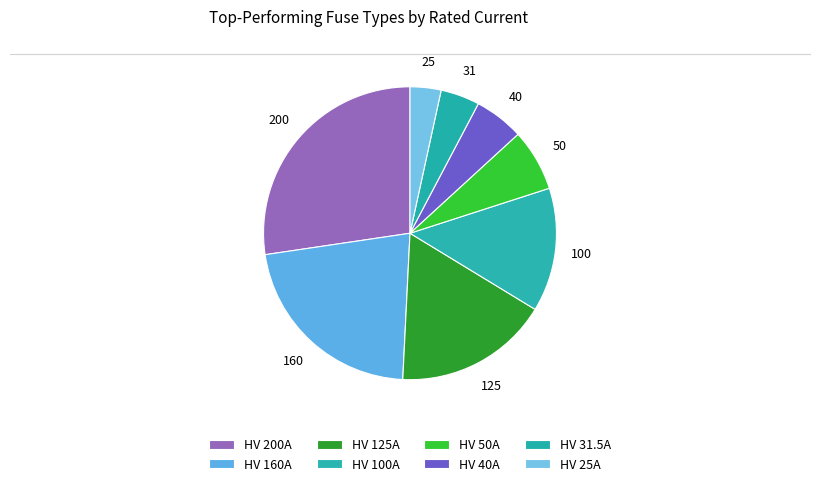

Which category has the biggest portion of the pie?

HV 200A